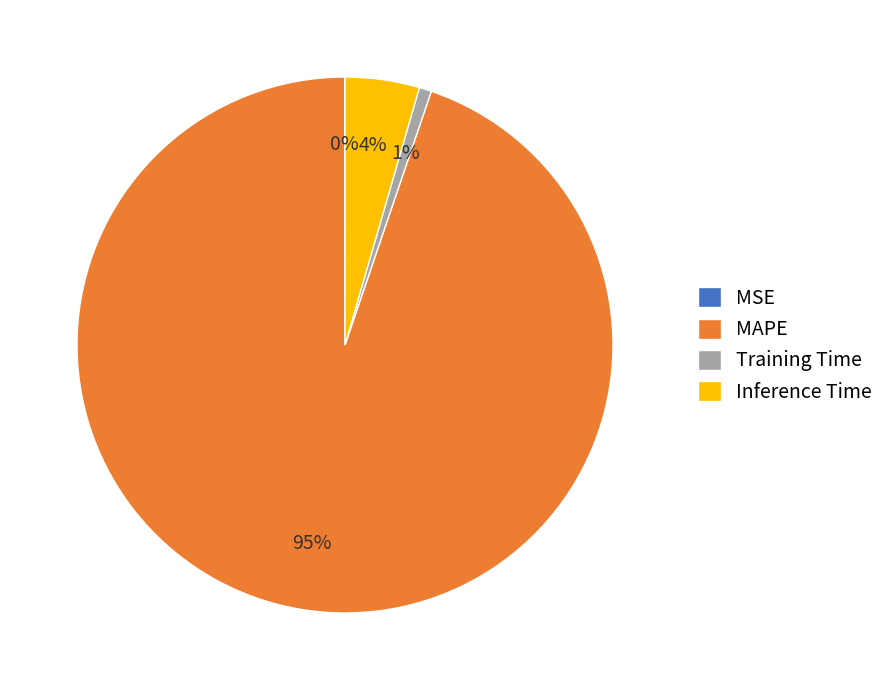

To the nearest percent, what portion does MAPE represent?

95%